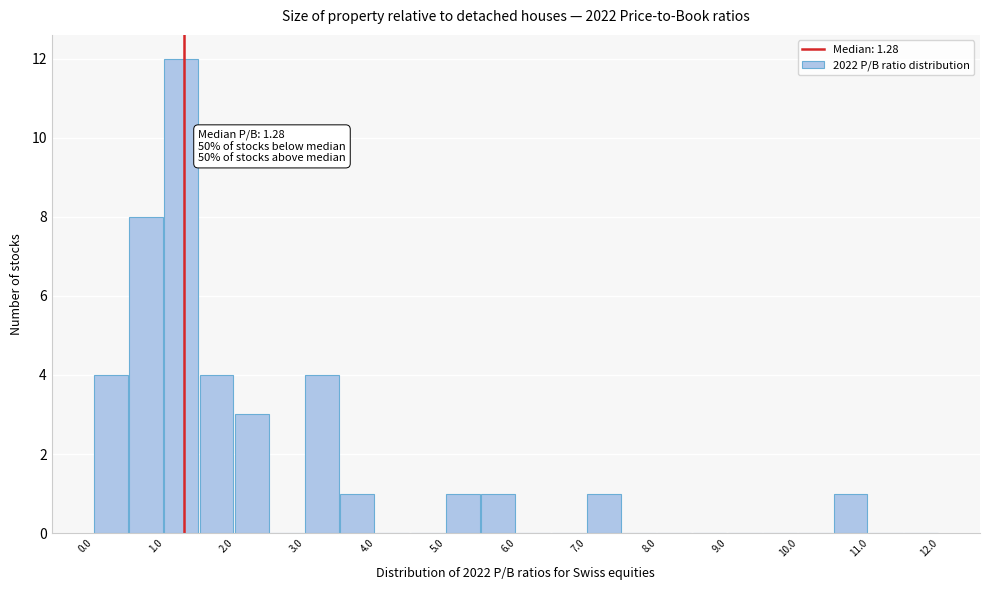

Over which range of the x-axis is the bar tallest?

1.0 to 1.5